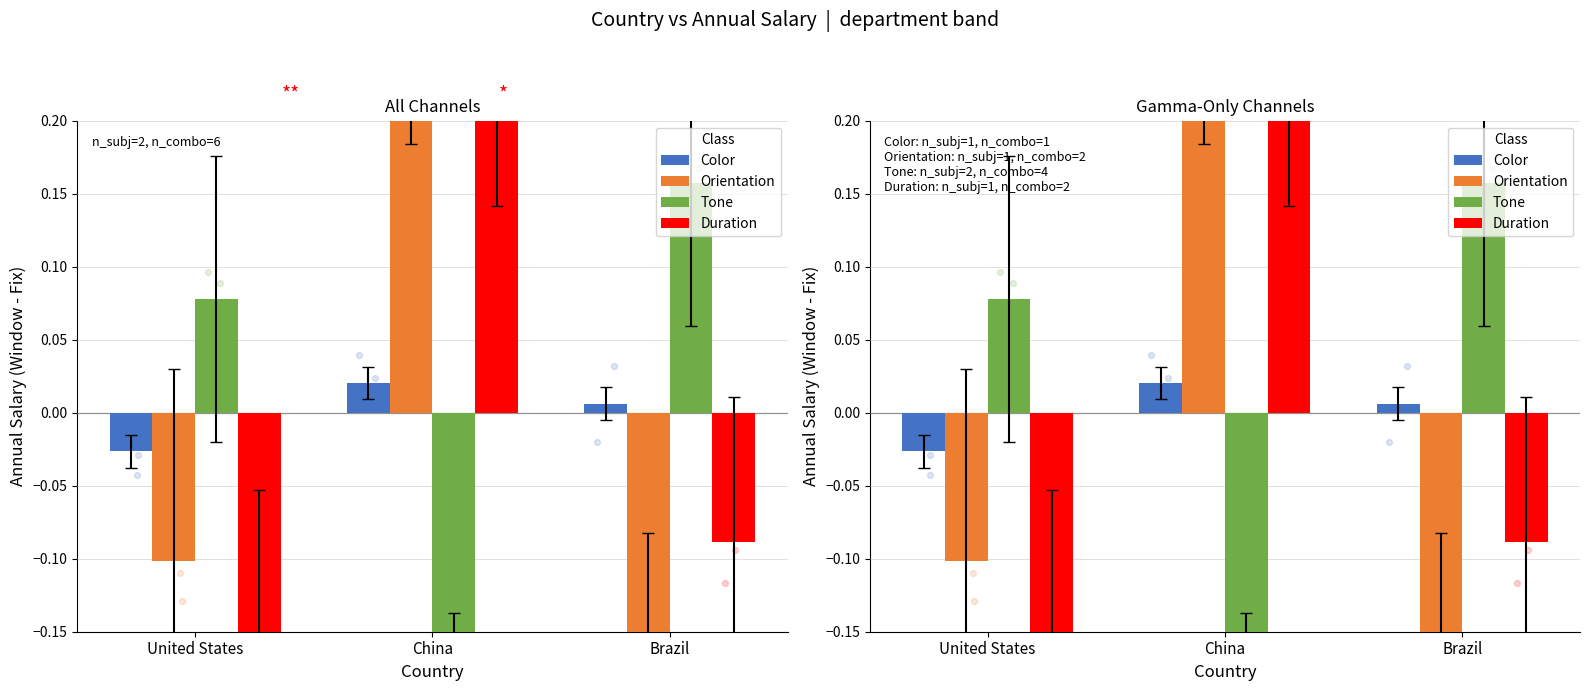

What is the total value across all series at United States?

-0.2